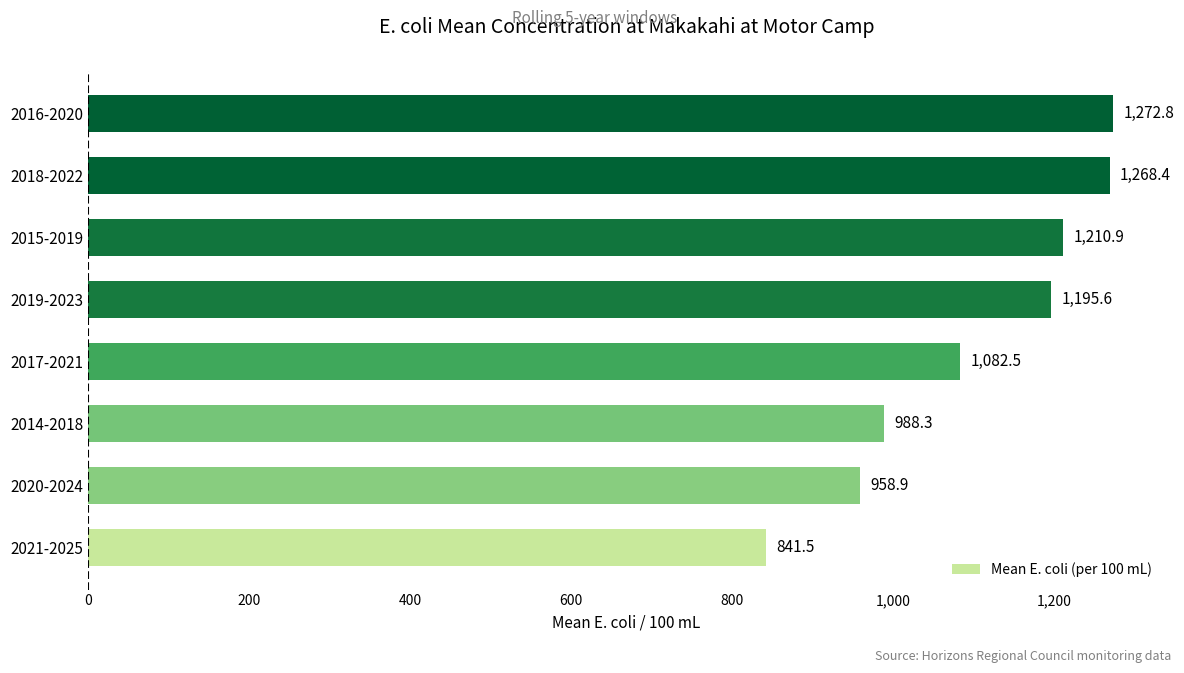

List the labels in order of value, largest first.

2016-2020, 2018-2022, 2015-2019, 2019-2023, 2017-2021, 2014-2018, 2020-2024, 2021-2025